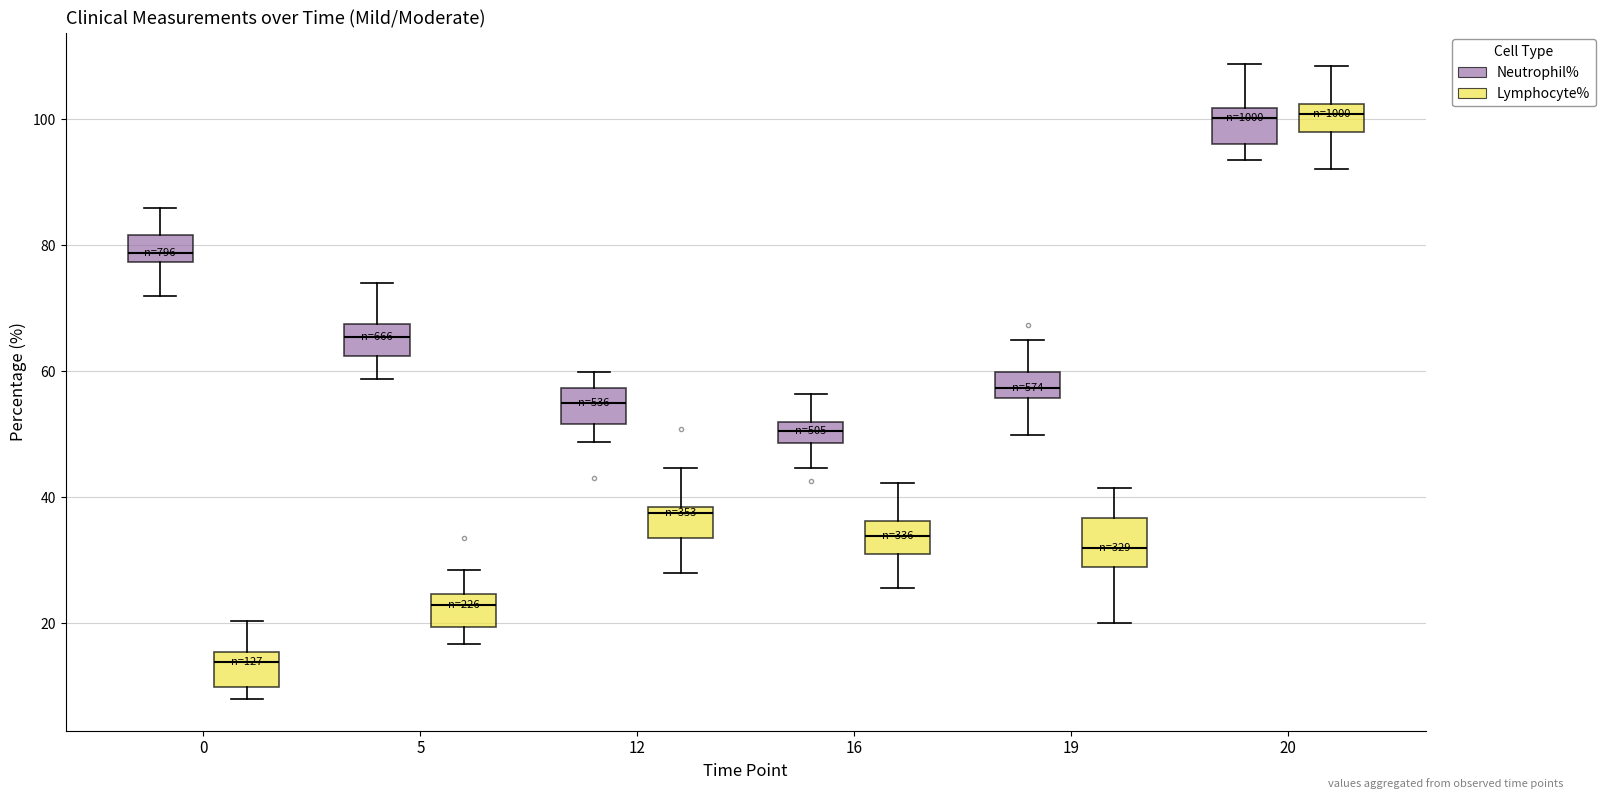

Which box has the lowest median line?

0 (Lymphocyte%)